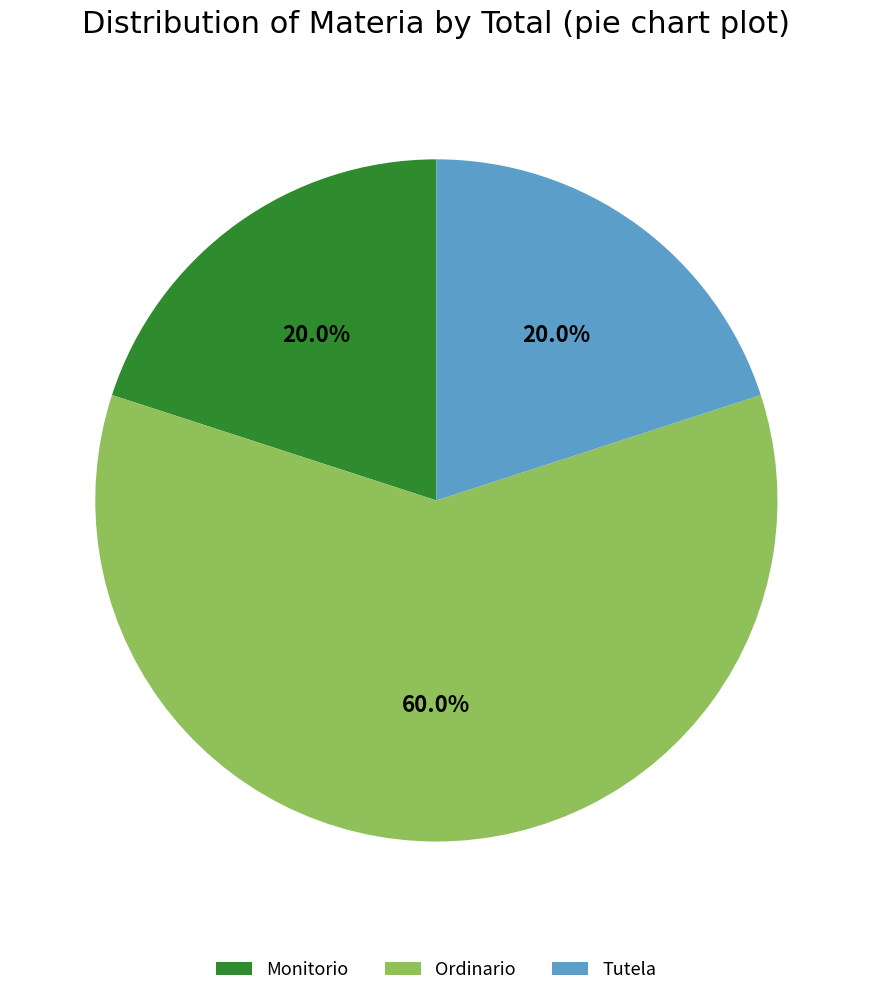

To the nearest percent, what is the difference between the largest and smallest slice percentages?

40%